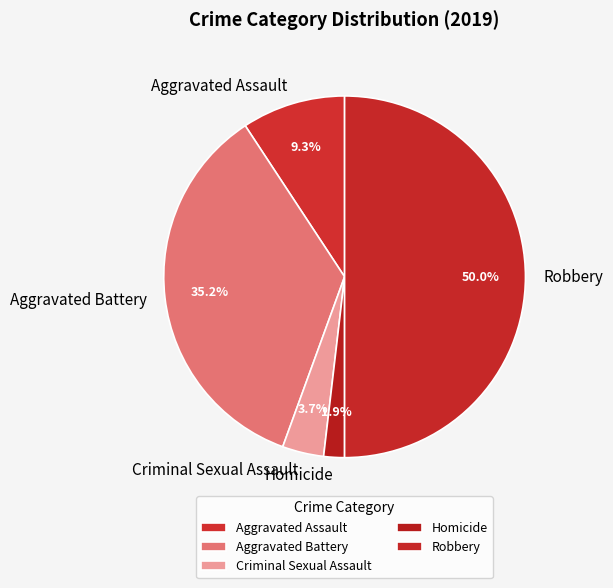

True or false: Aggravated Battery accounts for 25% of the total.

False